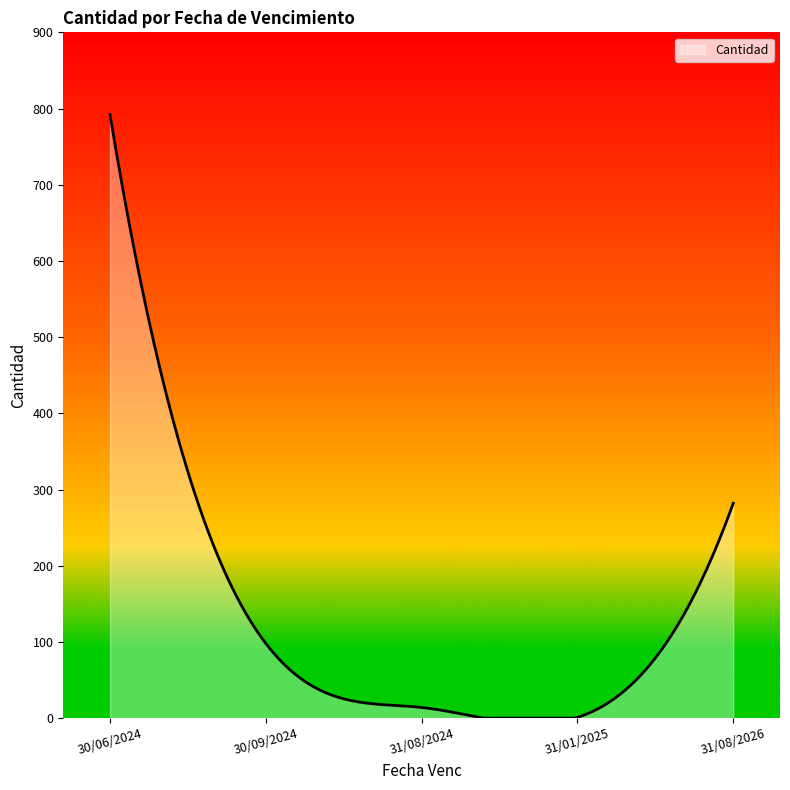

What is the difference between the maximum and minimum values?

792.0